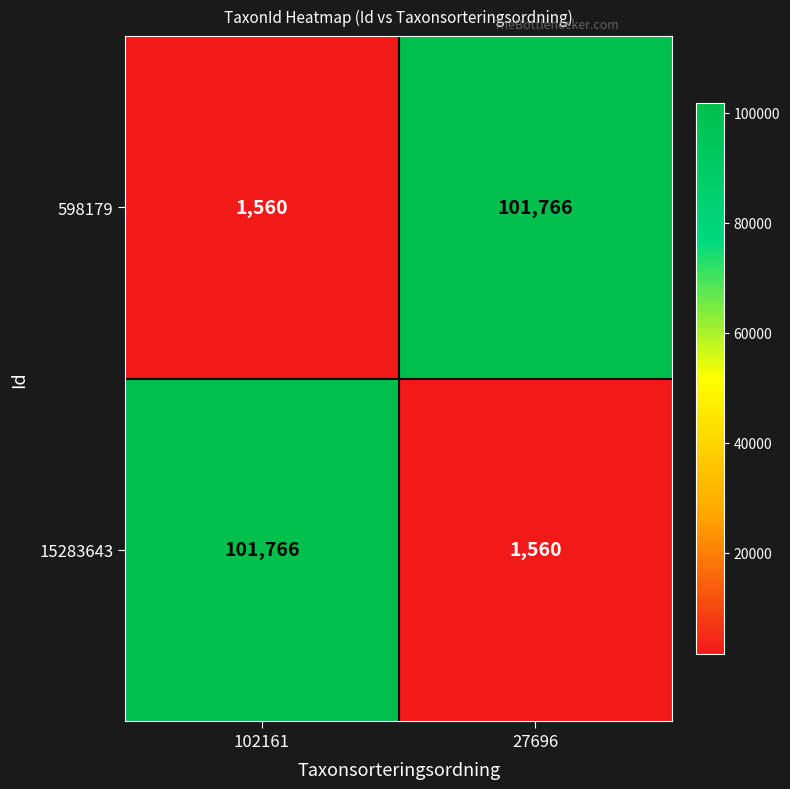

How many data points does each series have?

2